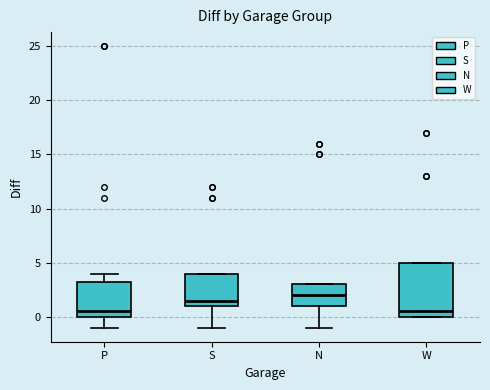

Where is the lower edge of the box for W on the y-axis? The values are not printed on the chart, so give them approximately, as read against the axis.

0.0